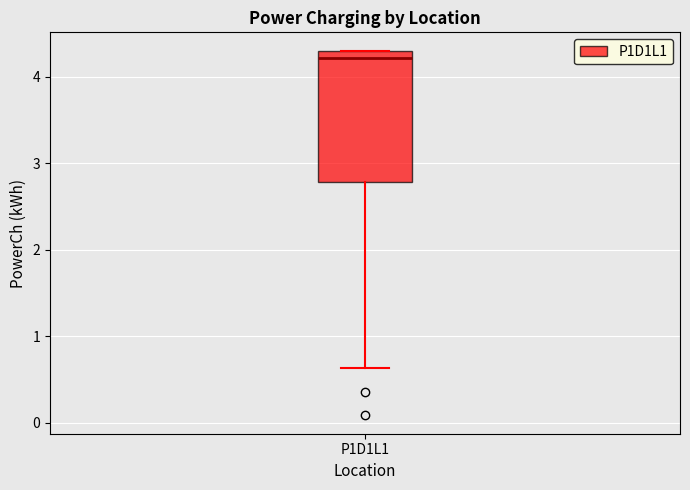

Where does the median line of the box for P1D1L1 sit on the y-axis? The values are not printed on the chart, so give them approximately, as read against the axis.

4.2